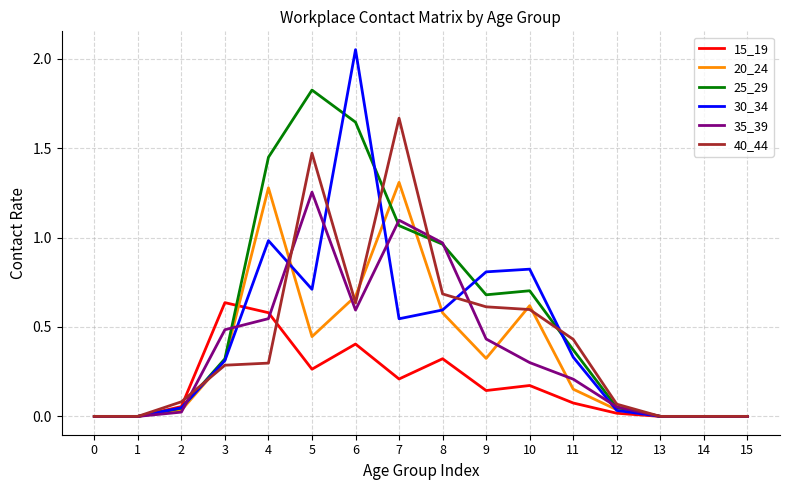

True or false: 20_24 has more than 0 interior local peaks.

True